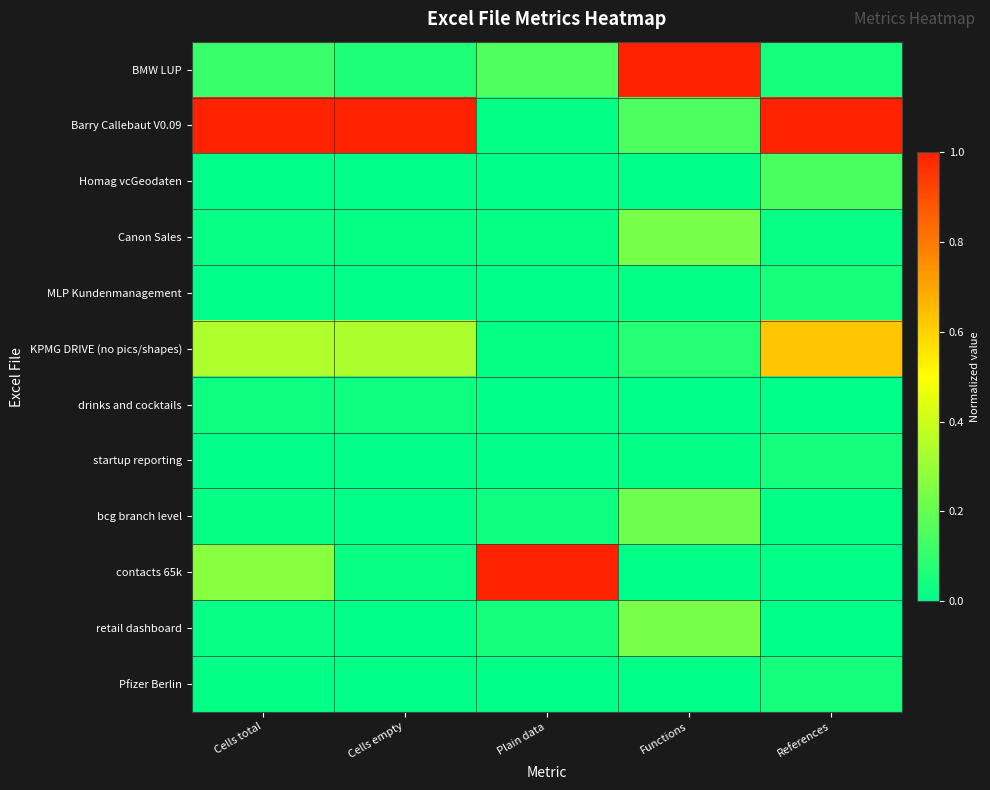

Reading left to right, transcribe all the data shown in this chart.

BMW LUP: Cells total=0.1	Cells empty=0.1	Plain data=0.2	Functions=1.0	References=0.0
Barry Callebaut V0.09: Cells total=1.0	Cells empty=1.0	Plain data=0.0	Functions=0.2	References=1.0
Homag vcGeodaten: Cells total=0.0	Cells empty=0.0	Plain data=0.0	Functions=0.0	References=0.1
Canon Sales: Cells total=0.0	Cells empty=0.0	Plain data=0.0	Functions=0.2	References=0.0
MLP Kundenmanagement: Cells total=0.0	Cells empty=0.0	Plain data=0.0	Functions=0.0	References=0.0
KPMG DRIVE (no pics/shapes): Cells total=0.3	Cells empty=0.3	Plain data=0.0	Functions=0.1	References=0.6
drinks and cocktails: Cells total=0.0	Cells empty=0.0	Plain data=0.0	Functions=0.0	References=0.0
startup reporting: Cells total=0.0	Cells empty=0.0	Plain data=0.0	Functions=0.0	References=0.0
bcg branch level: Cells total=0.0	Cells empty=0.0	Plain data=0.0	Functions=0.2	References=0.0
contacts 65k: Cells total=0.3	Cells empty=0.0	Plain data=1.0	Functions=0.0	References=0.0
retail dashboard: Cells total=0.0	Cells empty=0.0	Plain data=0.0	Functions=0.2	References=0.0
Pfizer Berlin: Cells total=0.0	Cells empty=0.0	Plain data=0.0	Functions=0.0	References=0.0